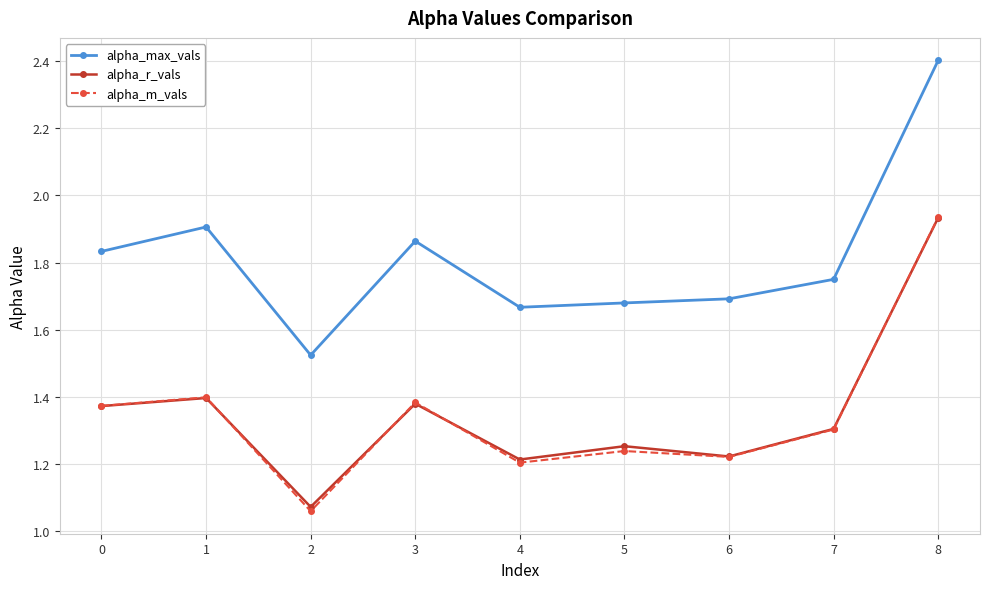

What is the total value across all series at 2?

3.7